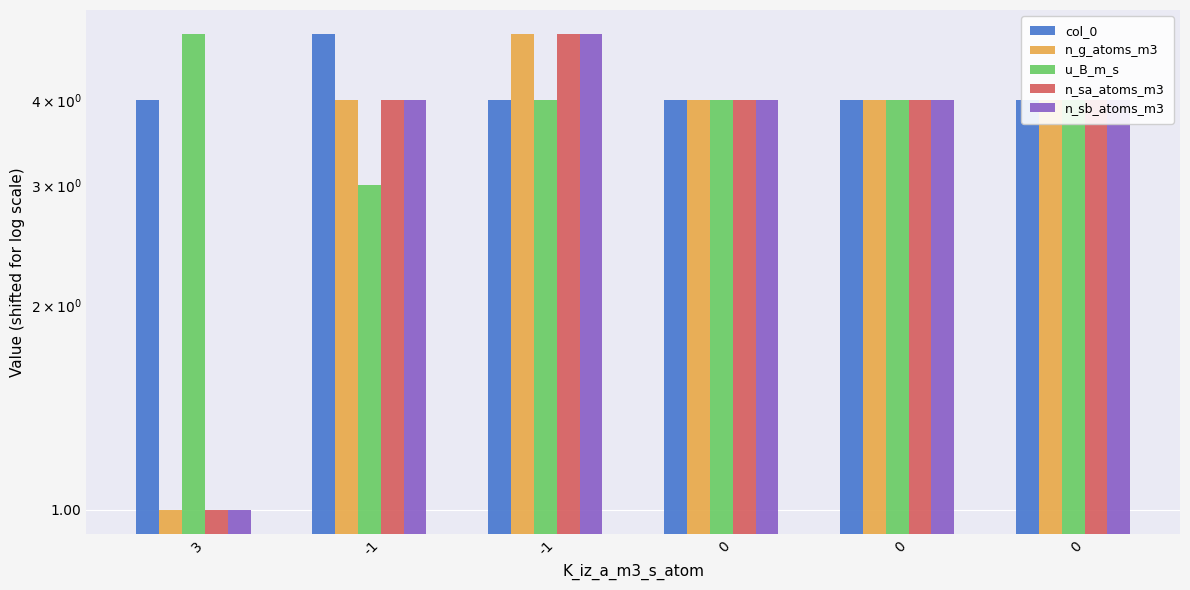

Reading left to right, extract all data points from this chart.

col_0: 4	5	4	4	4	4
n_g_atoms_m3: 1	4	5	4	4	4
u_B_m_s: 5	3	4	4	4	4
n_sa_atoms_m3: 1	4	5	4	4	4
n_sb_atoms_m3: 1	4	5	4	4	4